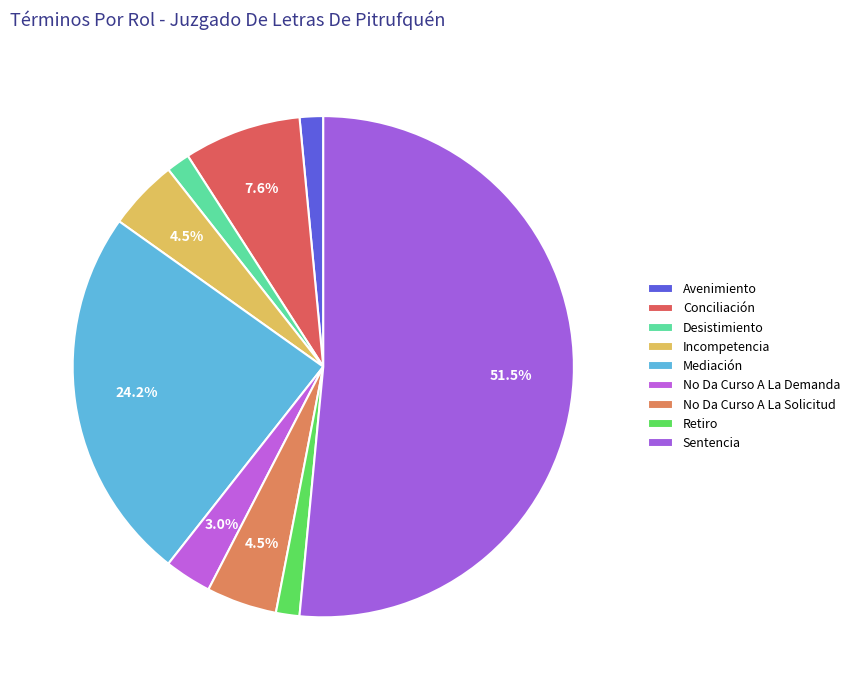

How much of the chart is everything except Desistimiento?

98.5%